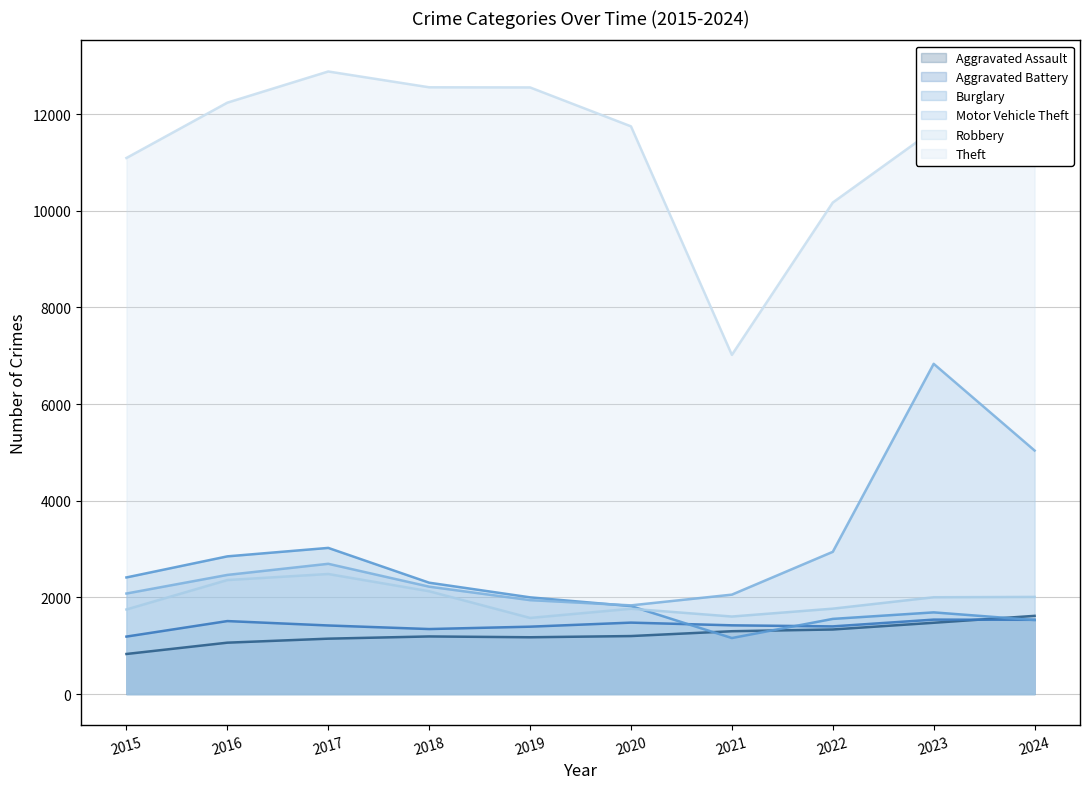

Which series changed the most between 2020 and 2021?

Theft